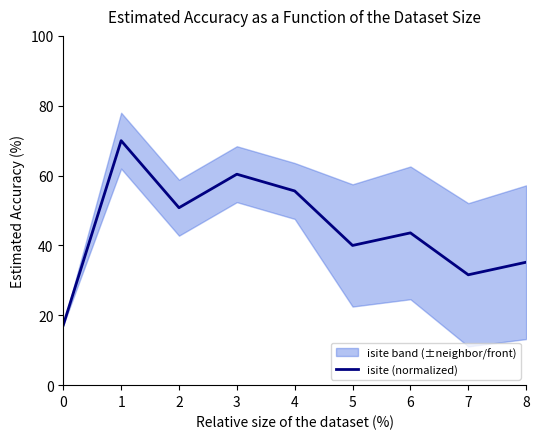

How many lines are shown in the chart?

1